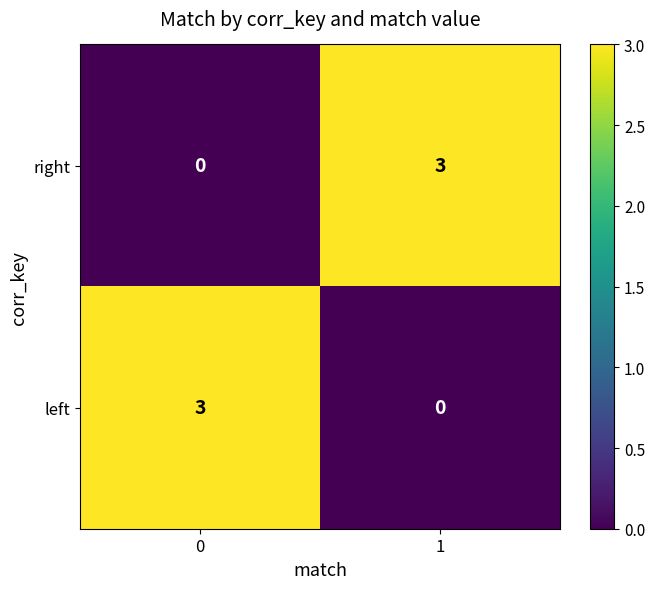

Rank the categories by left value from lowest to highest.

1, 0